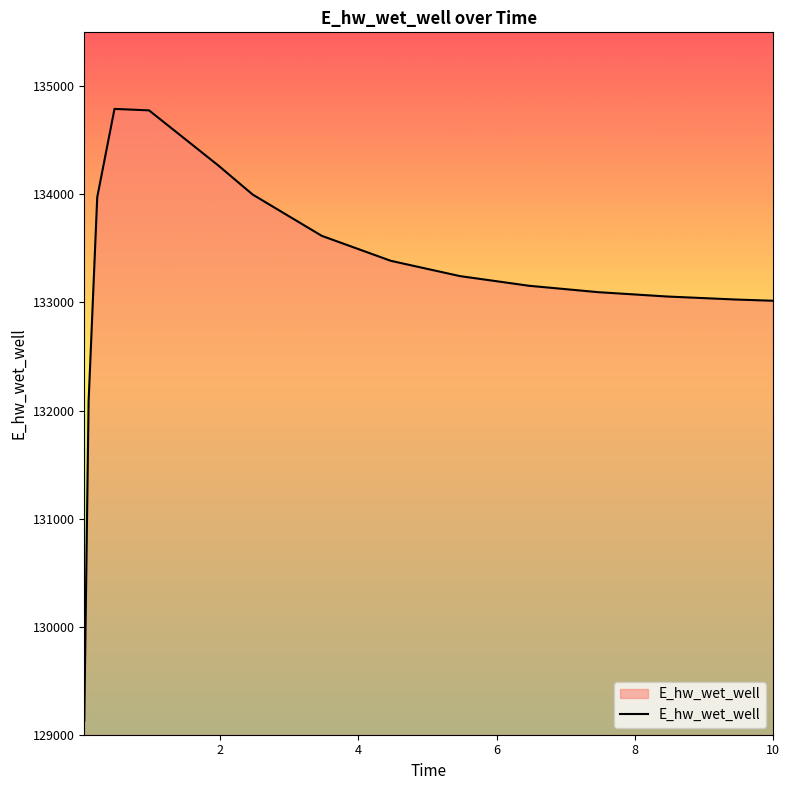

What is the minimum value shown in the chart?

129131.1